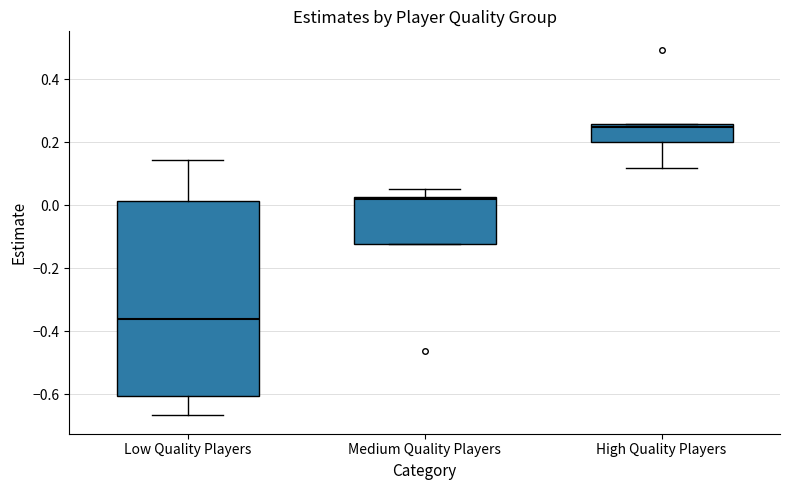

Where does the upper whisker of the box for Low Quality Players end on the y-axis? The values are not printed on the chart, so give them approximately, as read against the axis.

0.14